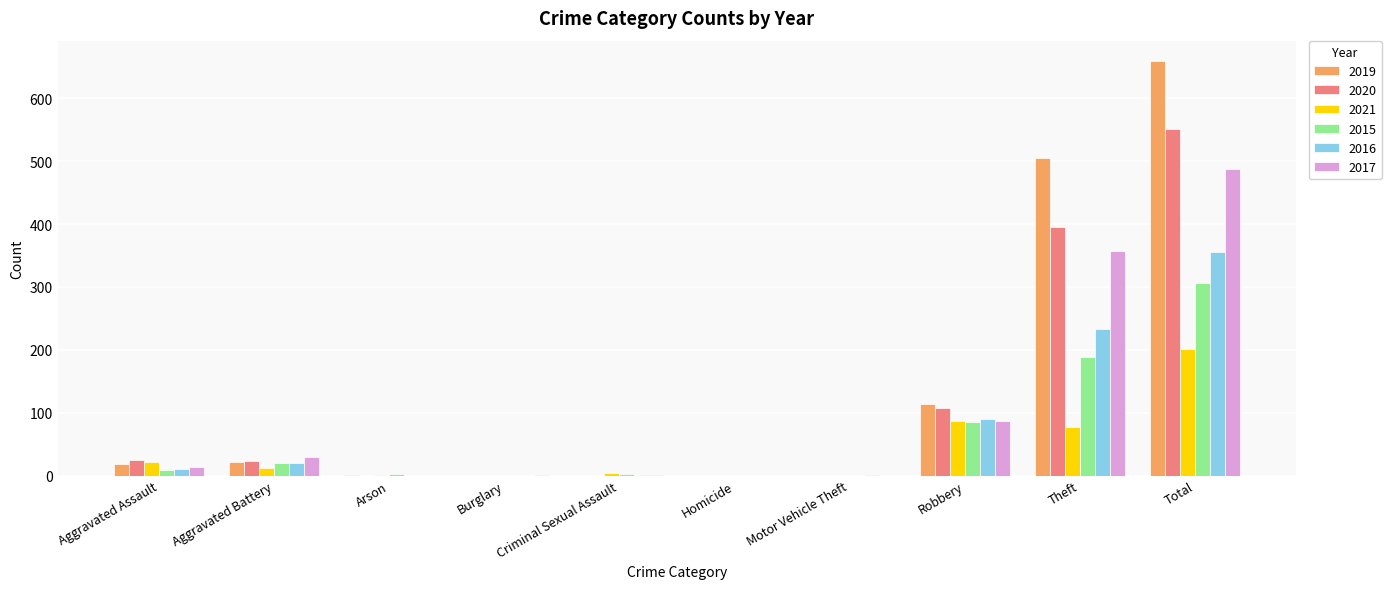

What is the sum of the 2021 values at Burglary and Total?

202